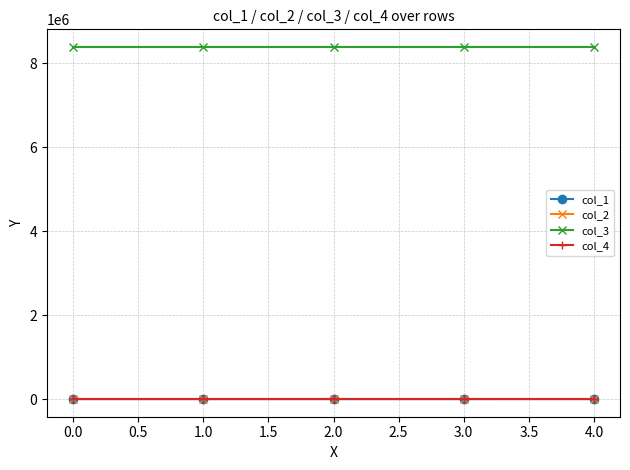

What is the sum of all col_2 values?

-0.3